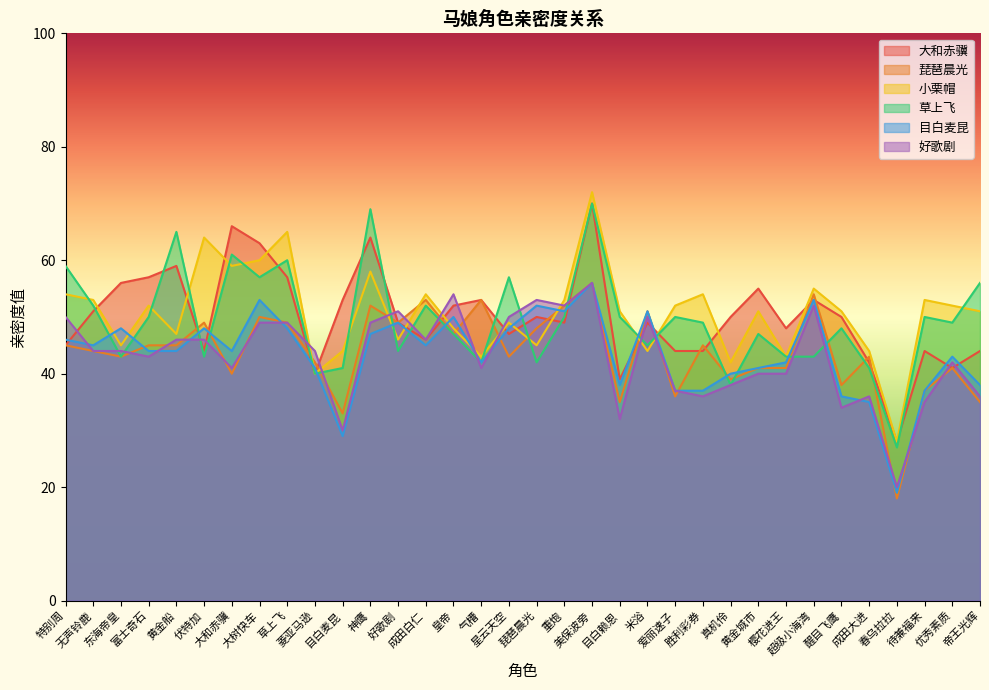

Which series has the largest total across all categories?

小栗帽